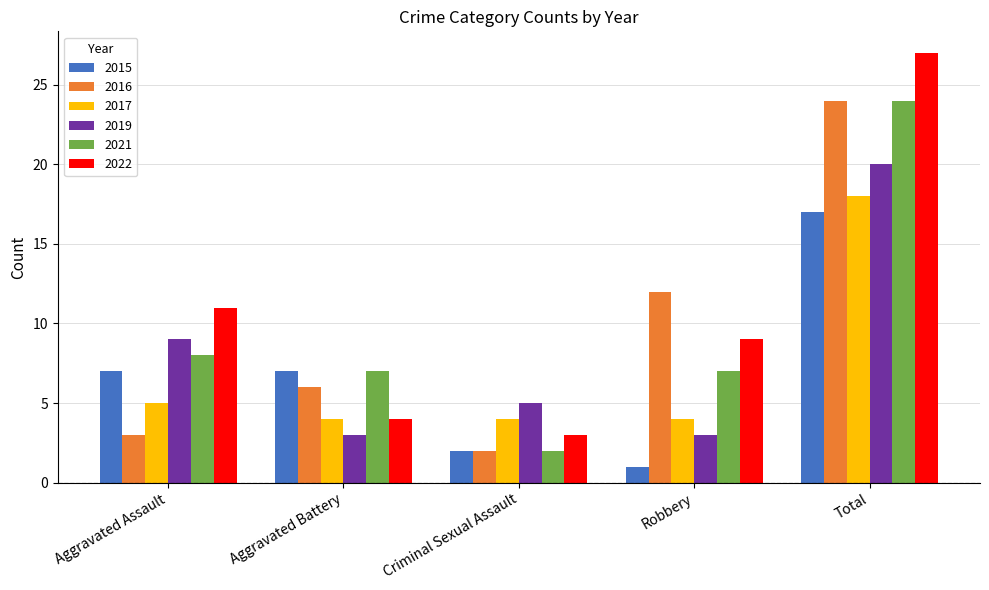

What position from the right is Total?

1